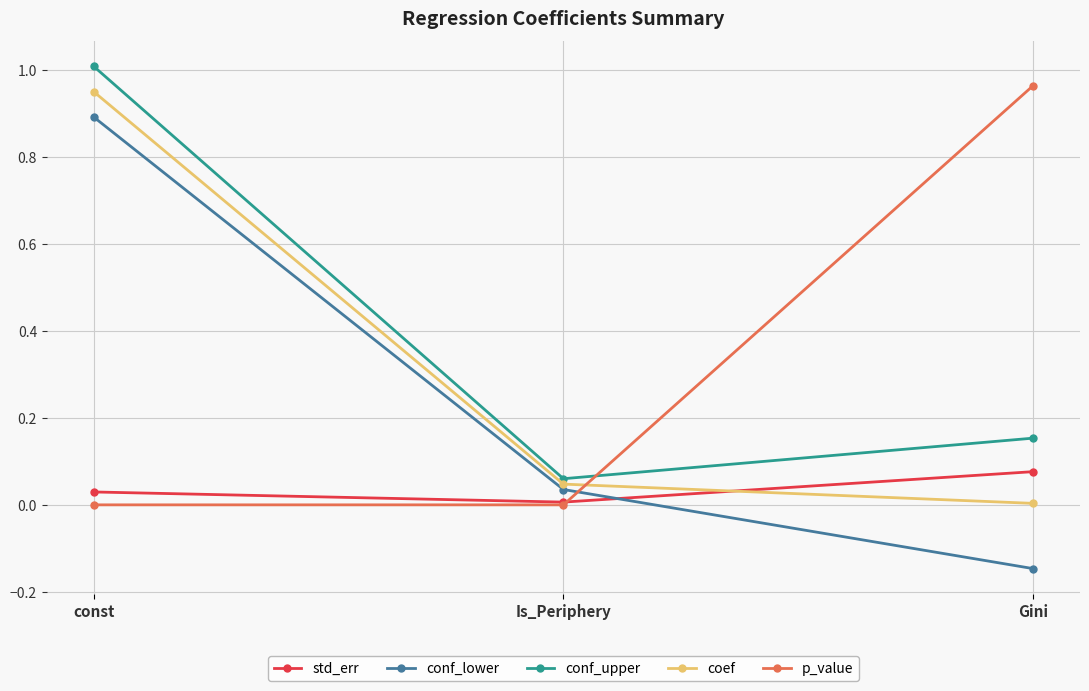

How many data points does each series have?

3